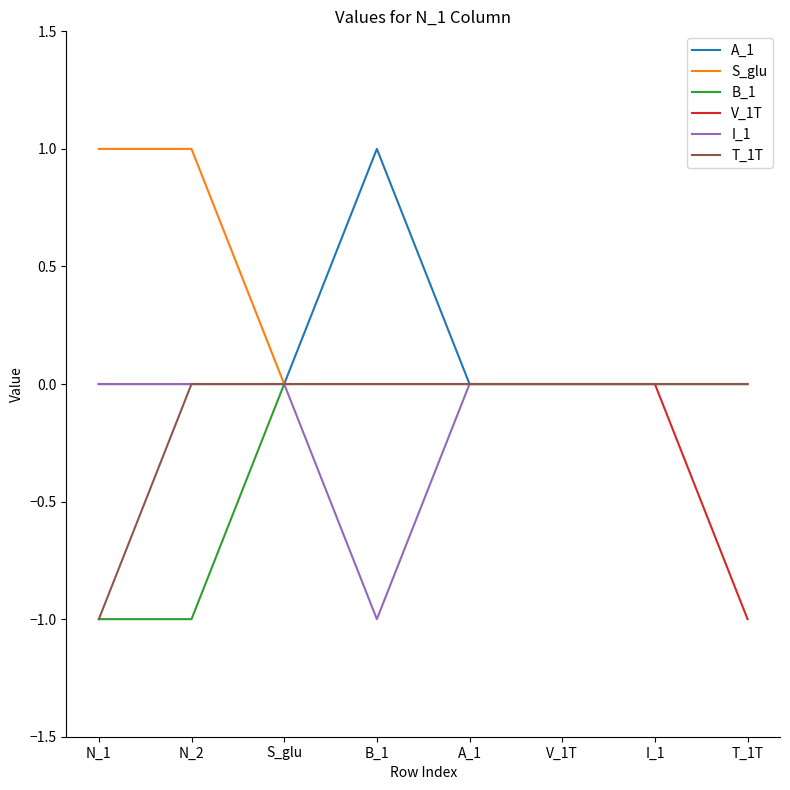

Which series has the largest total across all categories?

S_glu